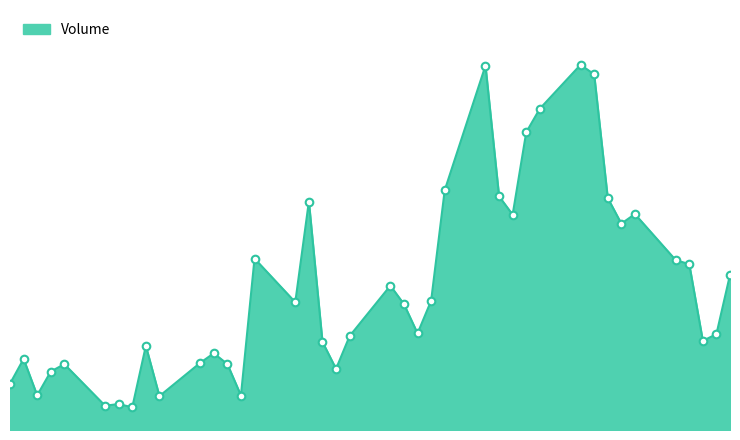

Is this an area chart (filled region under the line)?

Yes